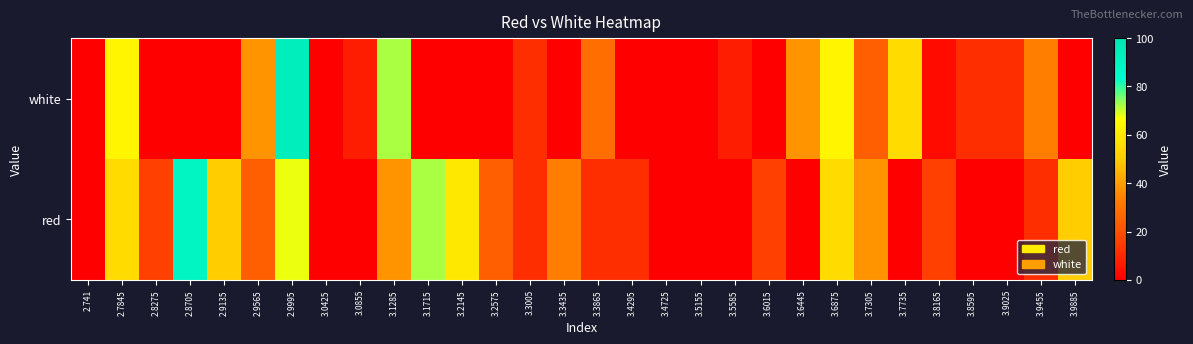

List the series in order of their overall mean, lowest first.

white, red